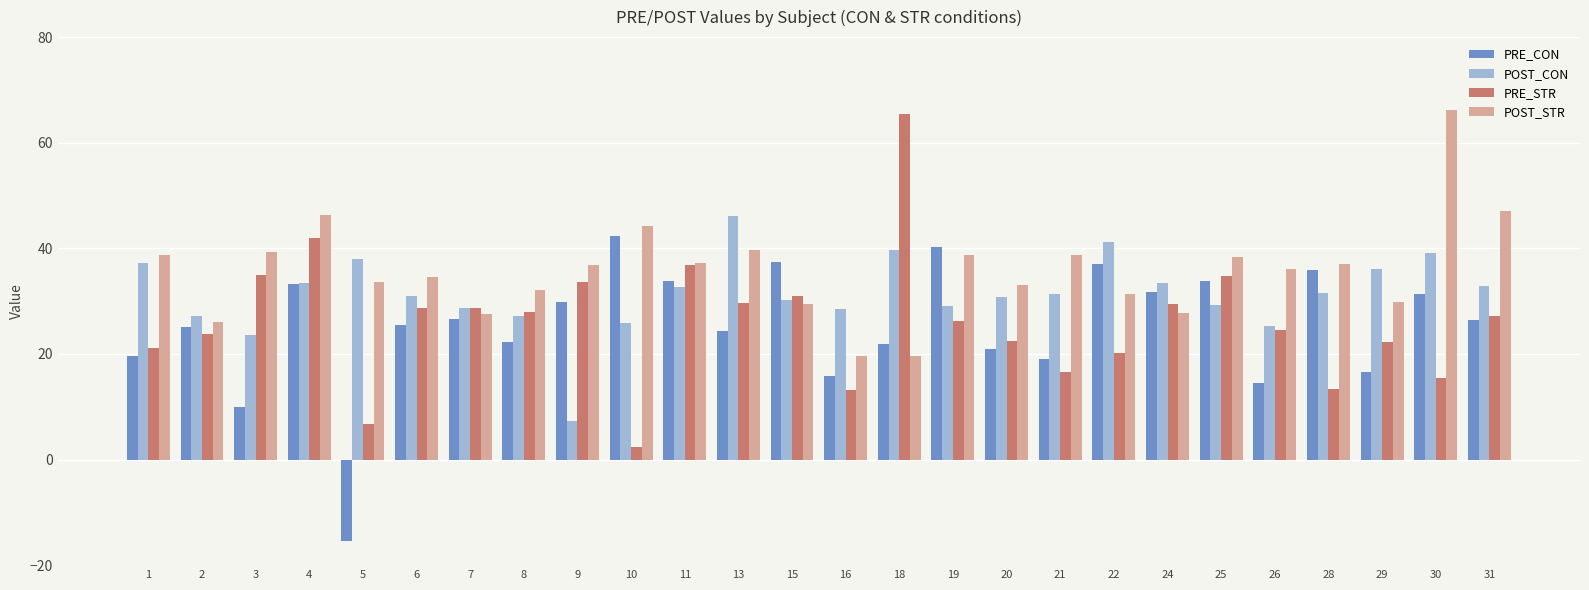

At which category does the chart reach its peak across all series?

30